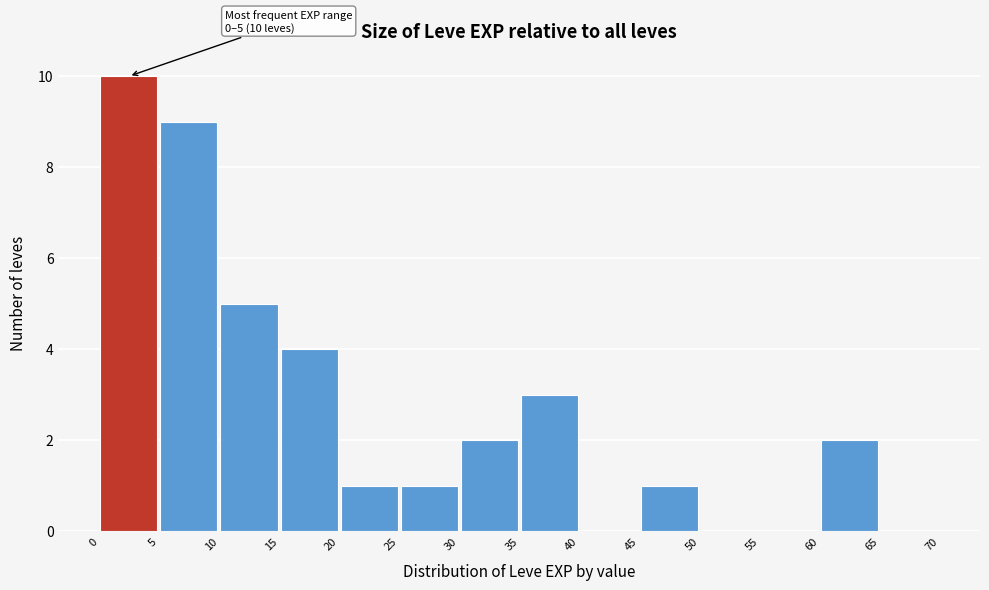

Which range on the x-axis has the tallest bar?

0 to 5